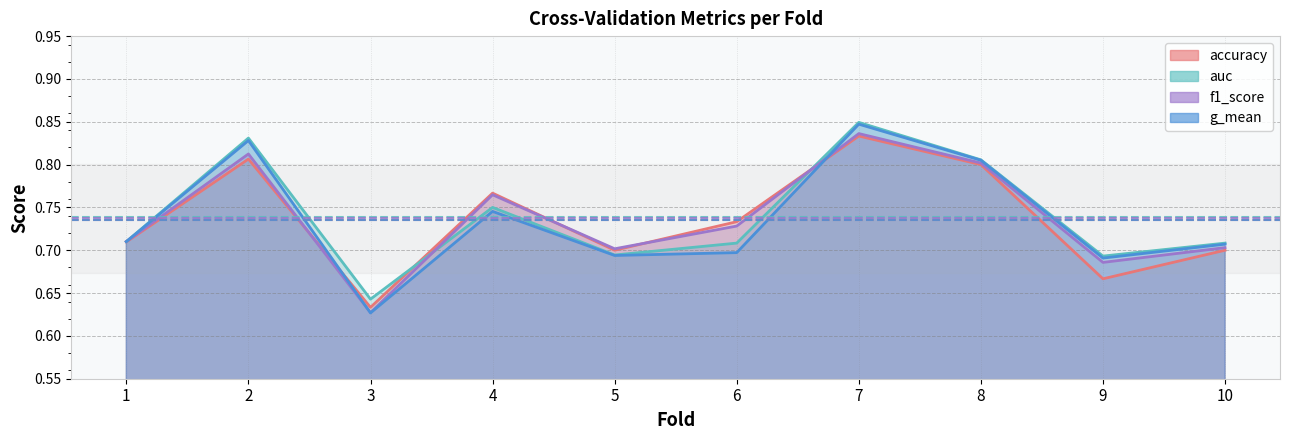

Which category has the highest value in the auc series?

7